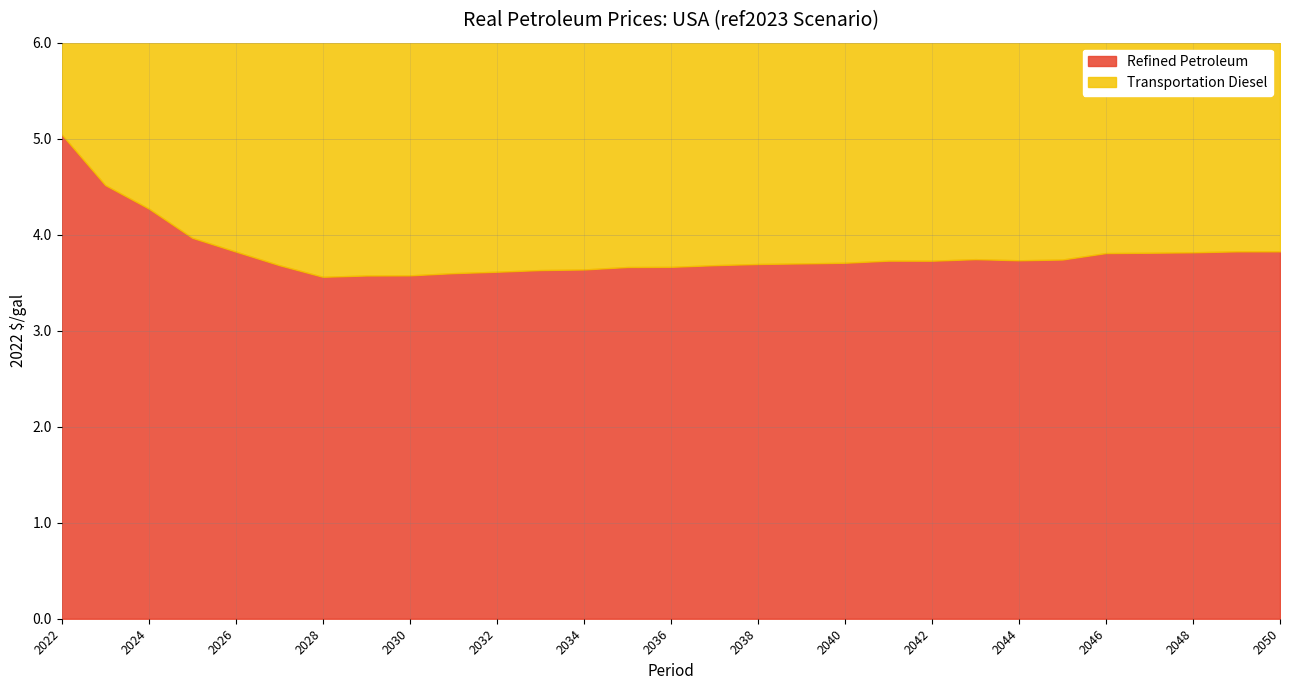

Which has a higher value, 2049 or 2035?

2049